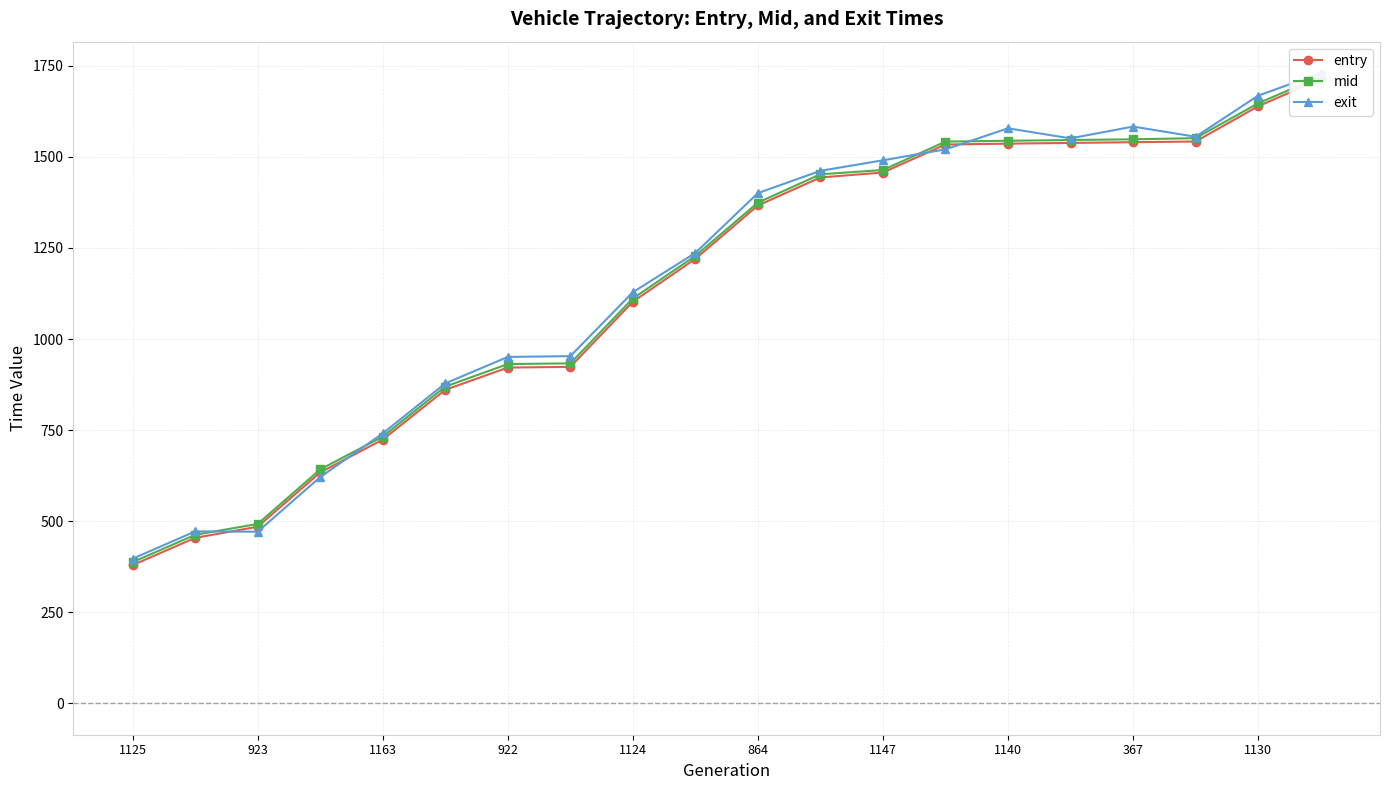

What is the sum of all exit values?

23388.0